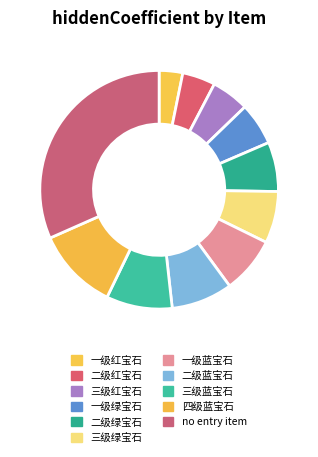

What is the change in value from 三级红宝石 to 二级蓝宝石?

+1.0